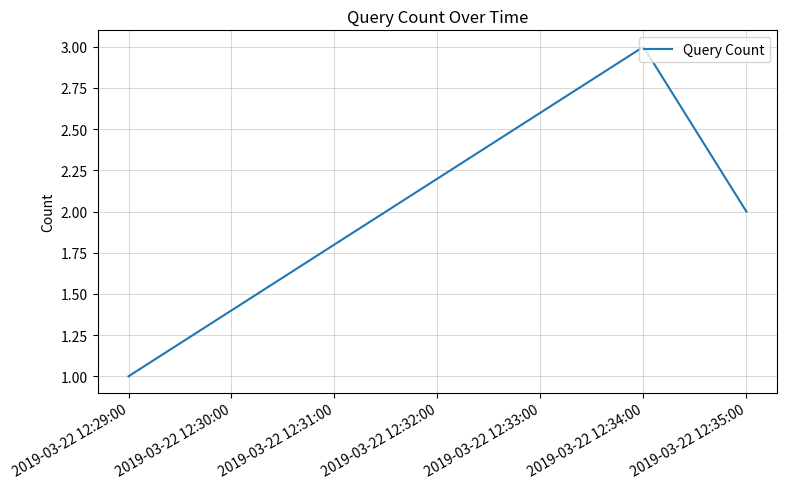

What is the difference between the maximum and minimum values?

2